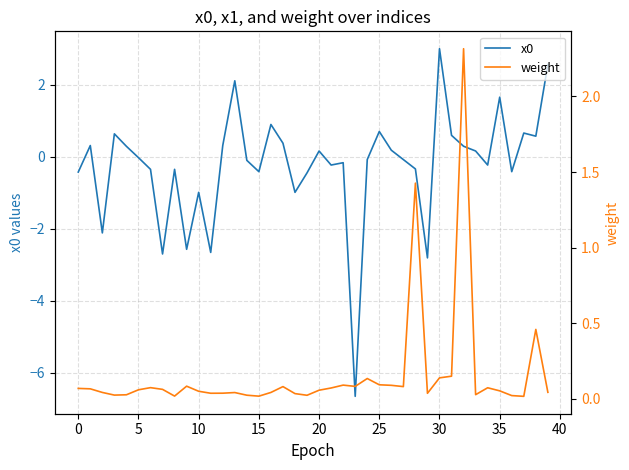

What is the highest value of the x0 series?

3.0